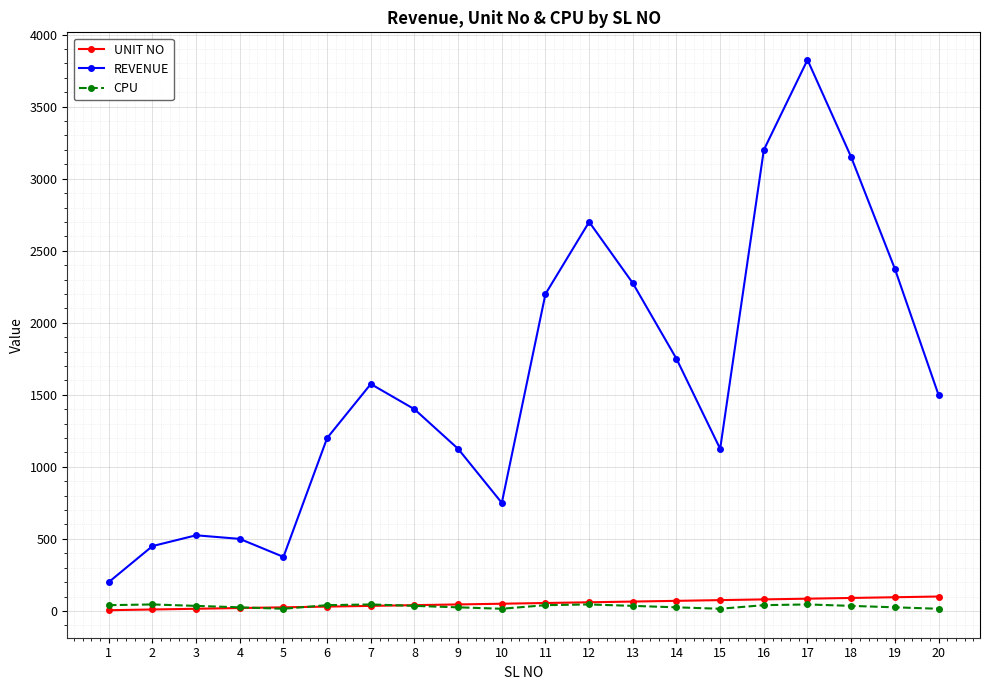

Which series has the widest spread of values?

REVENUE